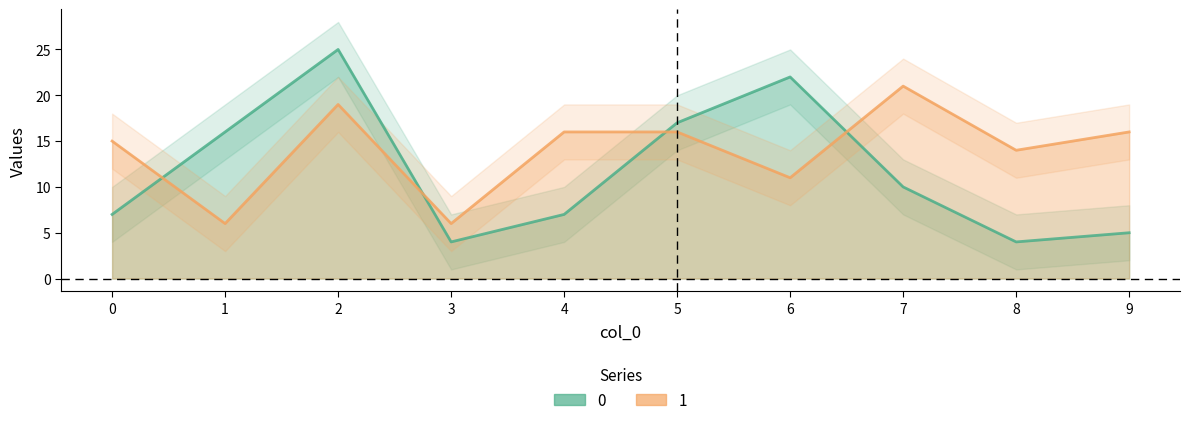

What are all the series names shown in the legend?

0, 1